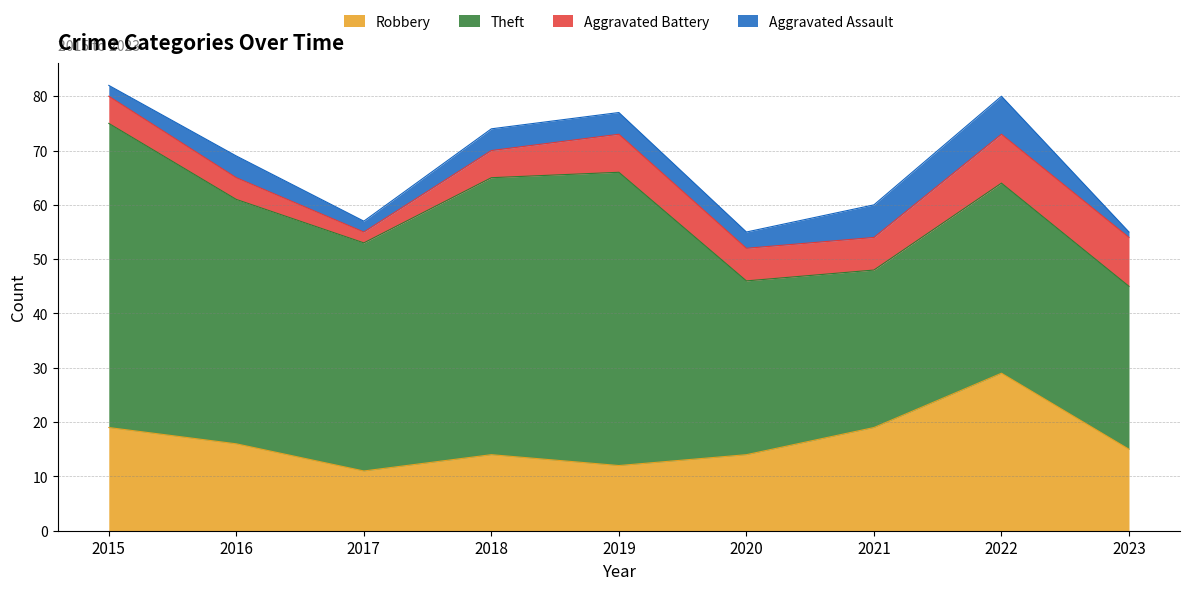

What are all the series names shown in the legend?

Robbery, Theft, Aggravated Battery, Aggravated Assault